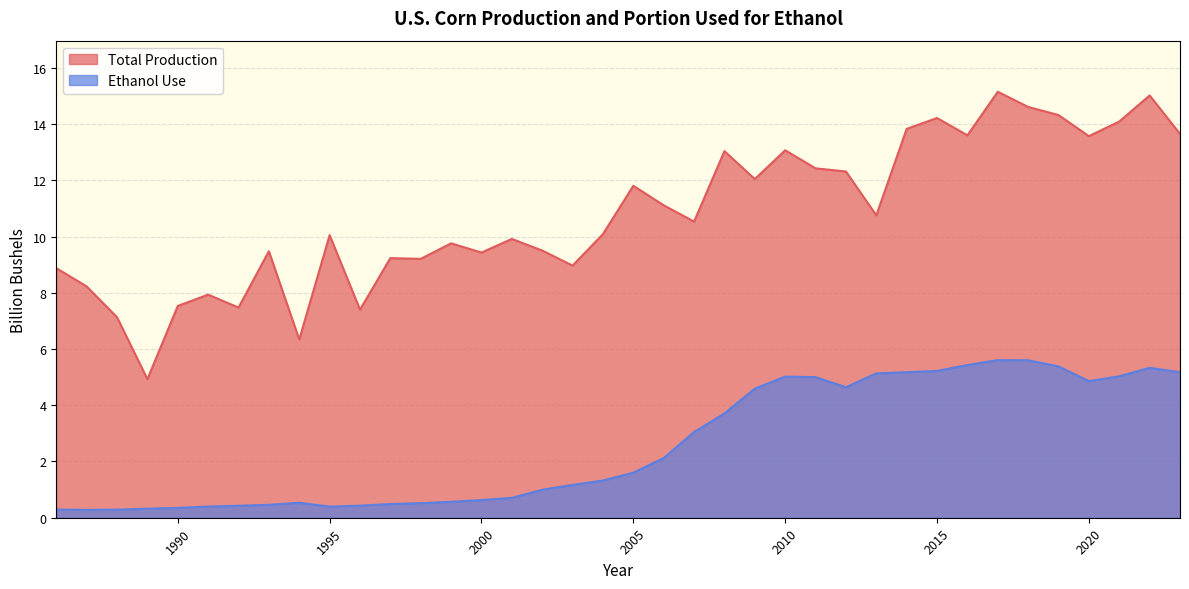

At how many categories does at least one series exceed 3?

38